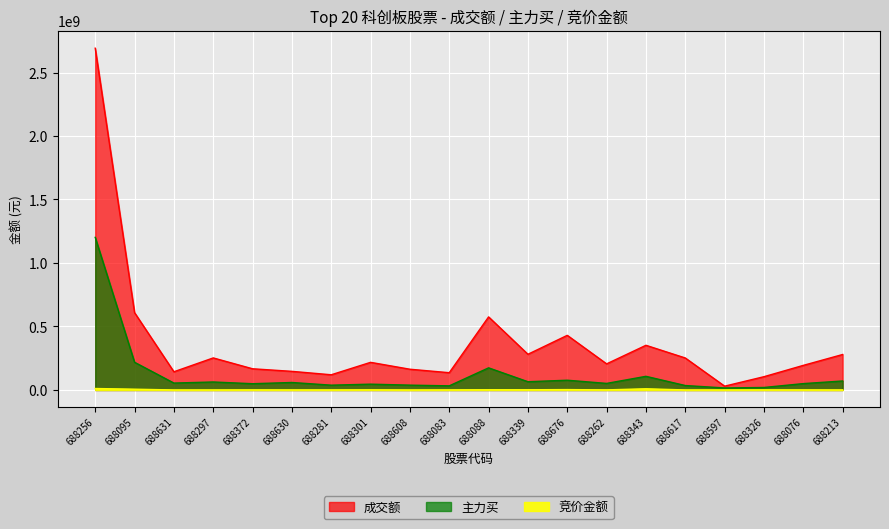

The value of 主力买 at 688262 is 23132521. True or false?

False